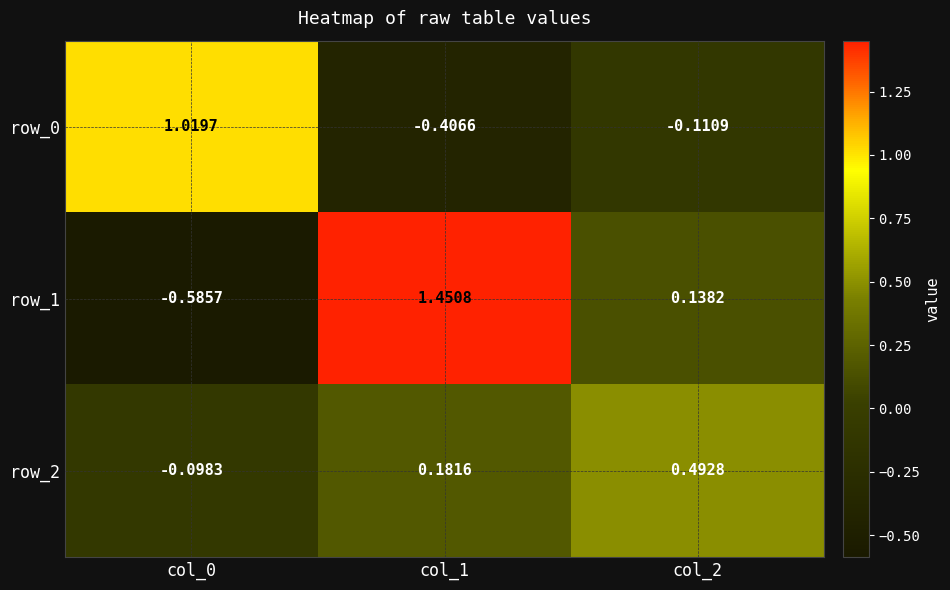

How many values in row_0 are above zero?

1